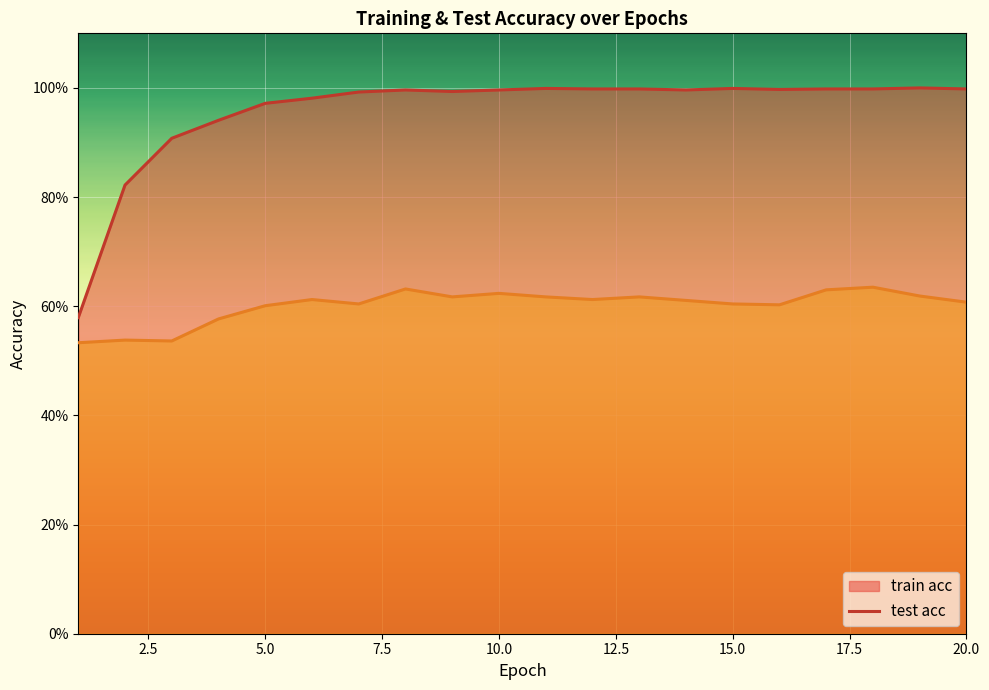

The value of test acc at 4 is 0.8. True or false?

False